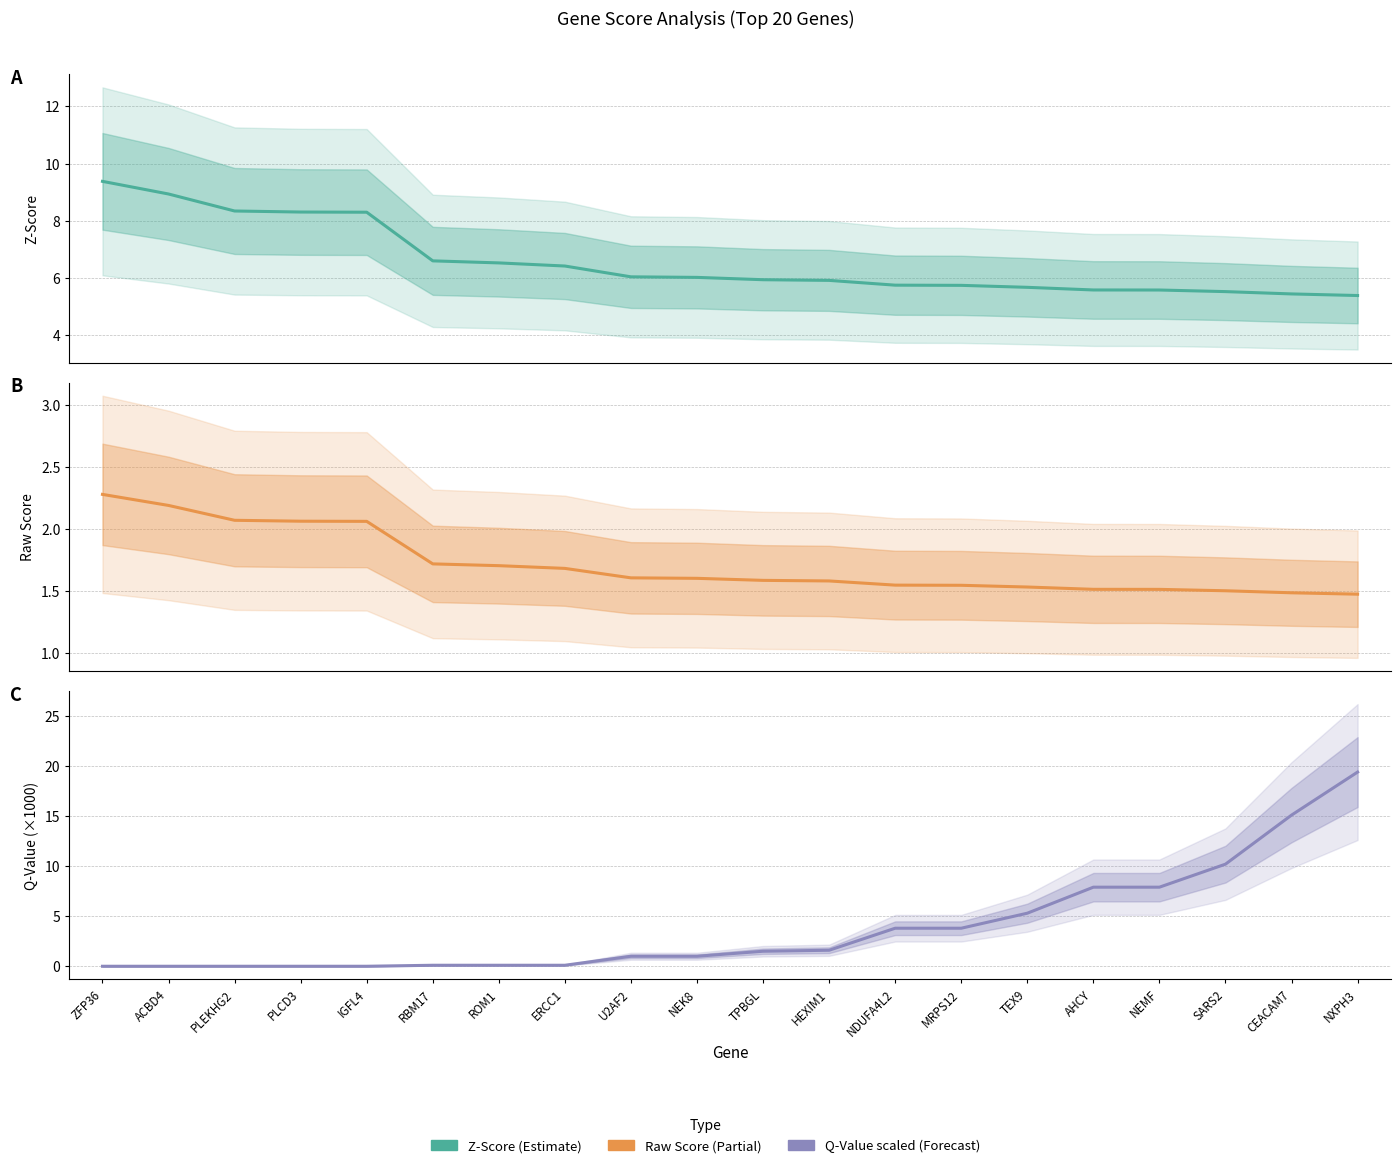

At which label is Raw Score closest to 1?

NXPH3